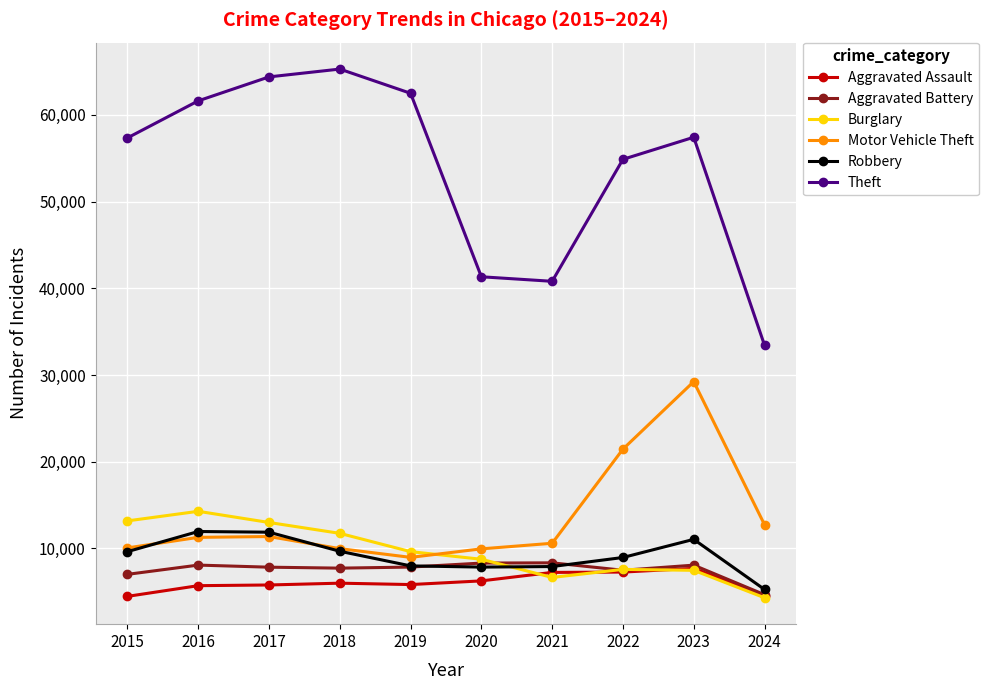

Where is Theft nearest to the value 49364?

2022